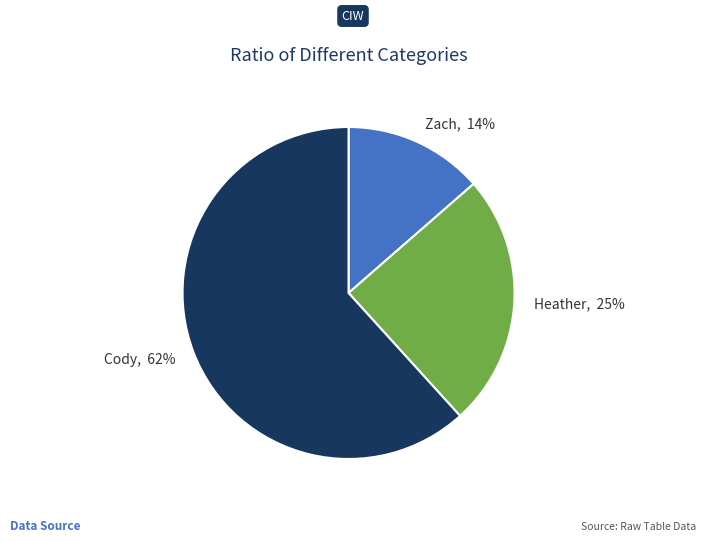

Is there any slice that represents more than half of the pie?

Yes